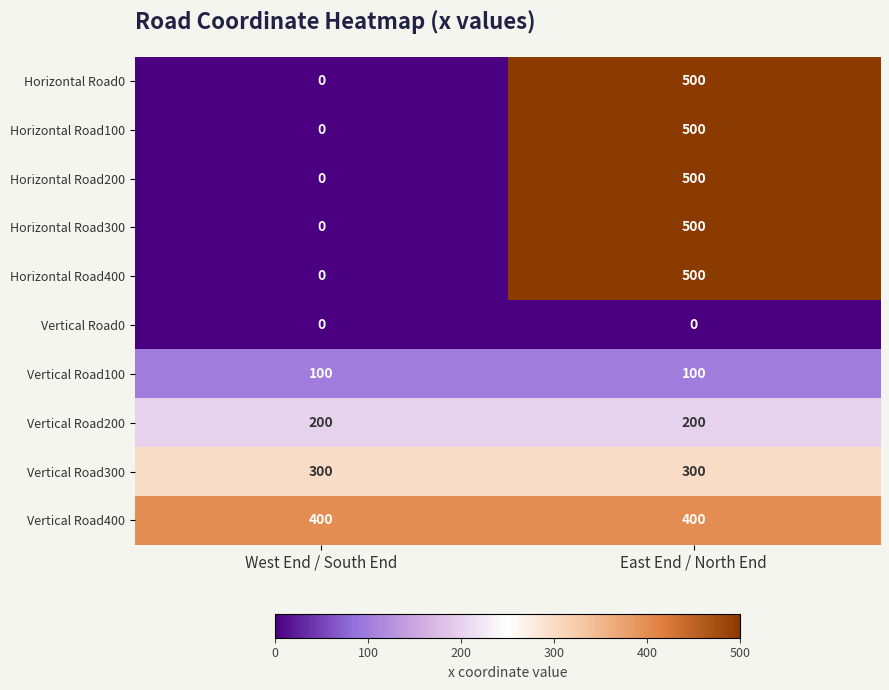

What is the highest value of the Horizontal Road300 series?

500